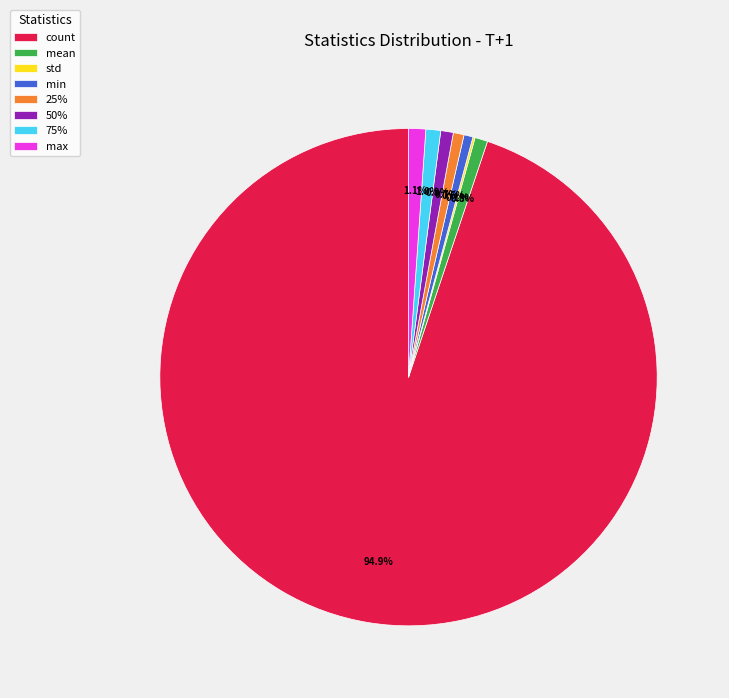

Is there any slice that represents more than half of the pie?

Yes